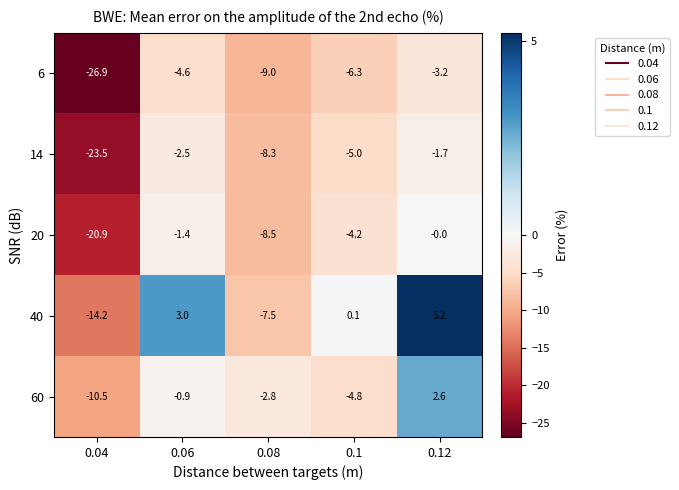

What is the average value of the 14 series?

-8.2